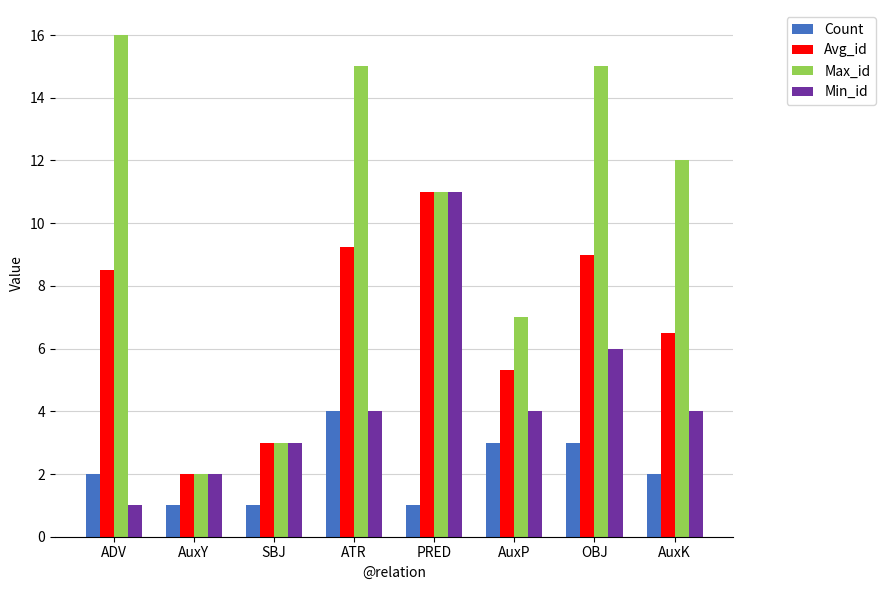

Which series has the largest range (max minus min)?

Max_id